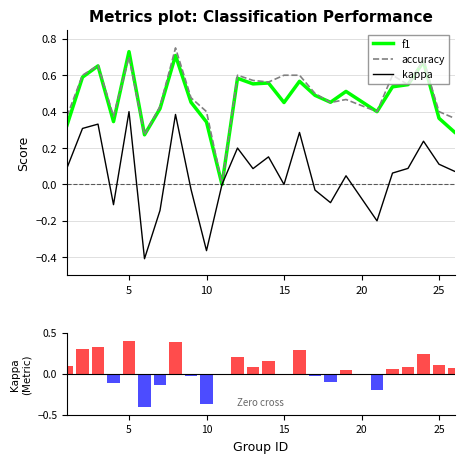

What are all the series names shown in the legend?

f1, kappa, accuracy